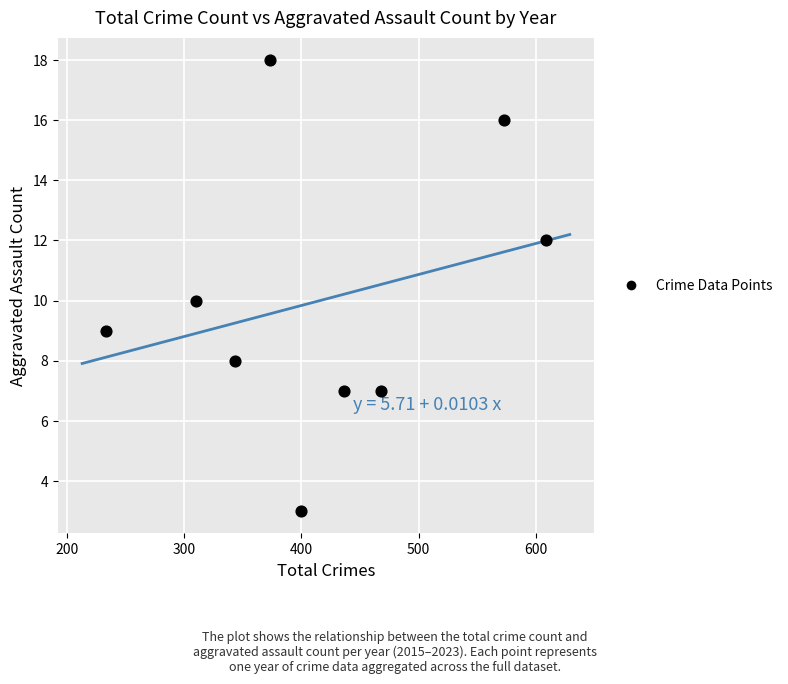

What is the average Y value?

10